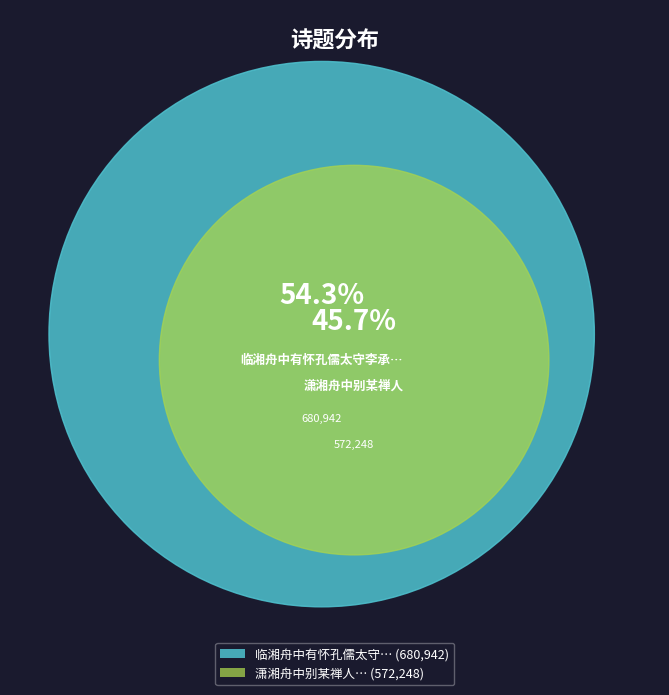

How much of the chart is everything except 潇湘舟中别某禅人?

54.3%